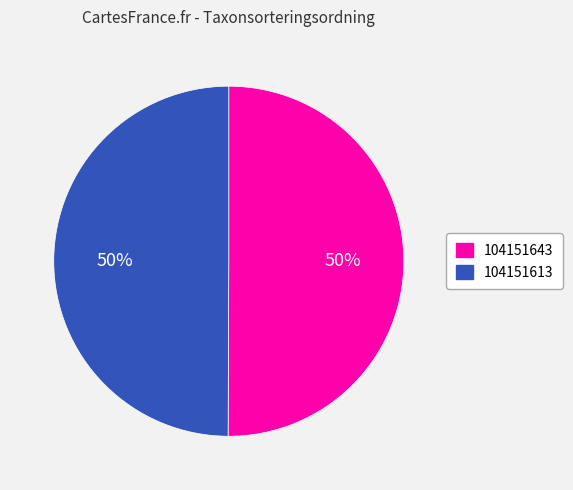

What percentage is the 104151643 slice, to the nearest percent?

50%